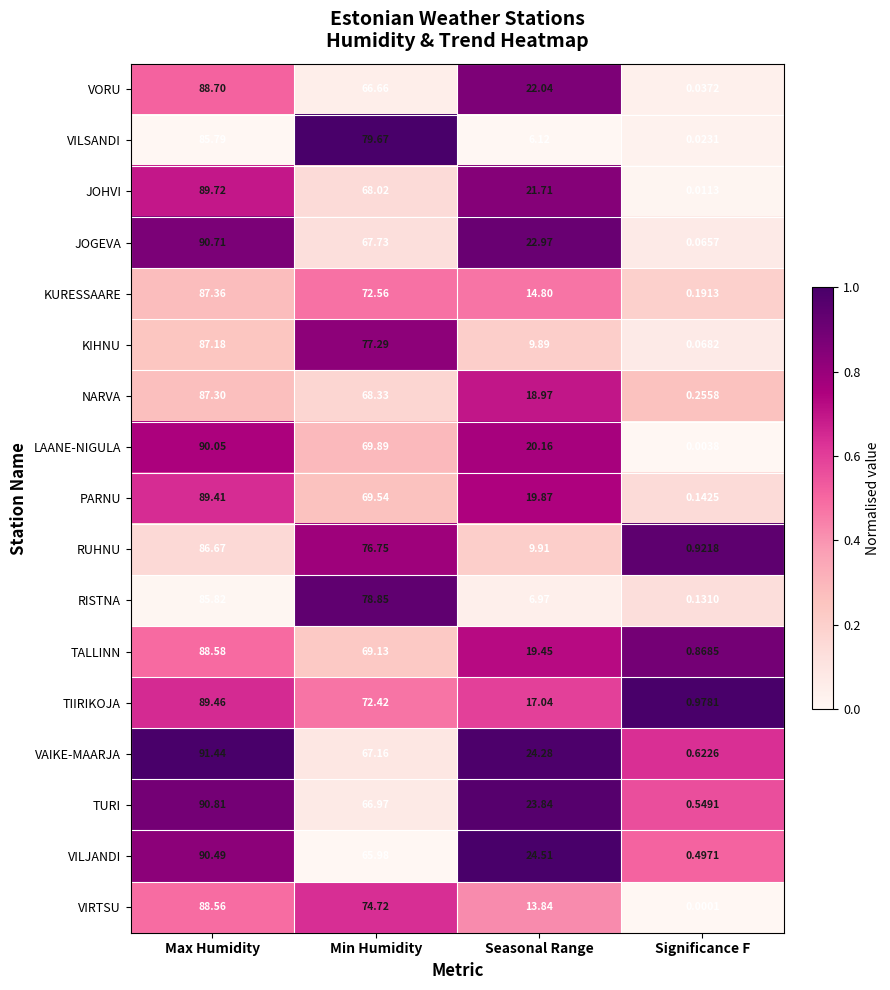

Which series has the largest total across all categories?

VAIKE-MAARJA